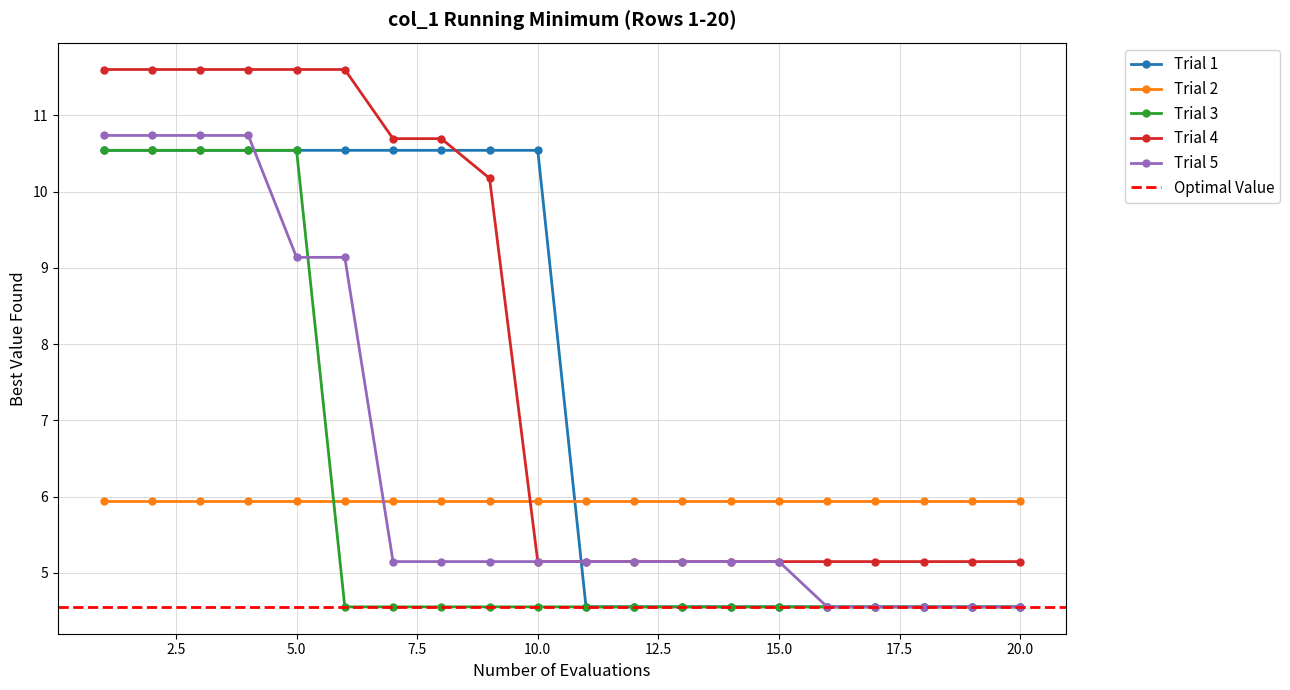

True or false: Trial 3 and Trial 2 intersect in this chart.

True